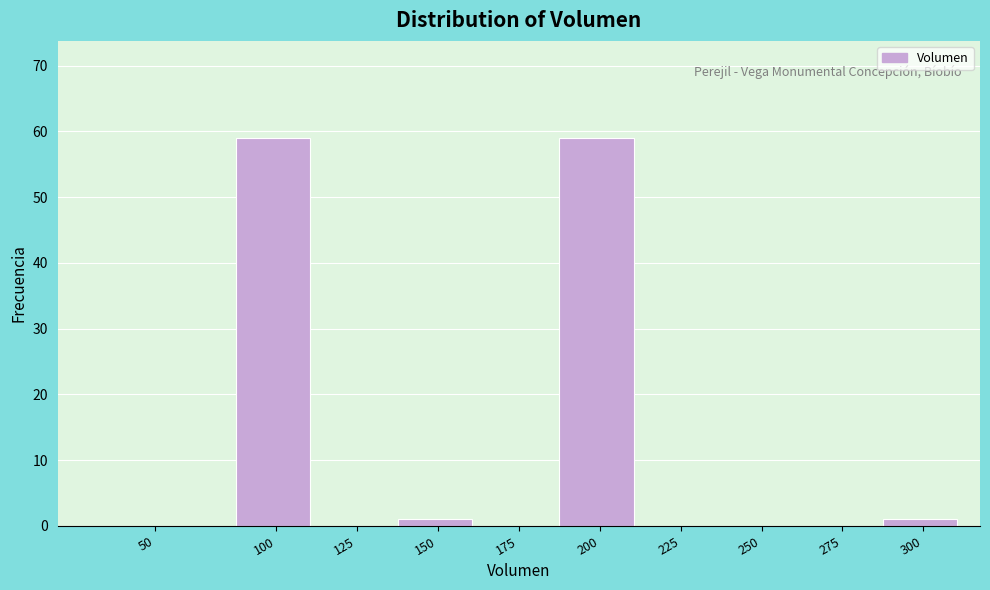

Reading right to left, transcribe all the data shown in this chart.

300=1	275=0	250=0	225=0	200=59	175=0	150=1	125=0	100=59	50=0